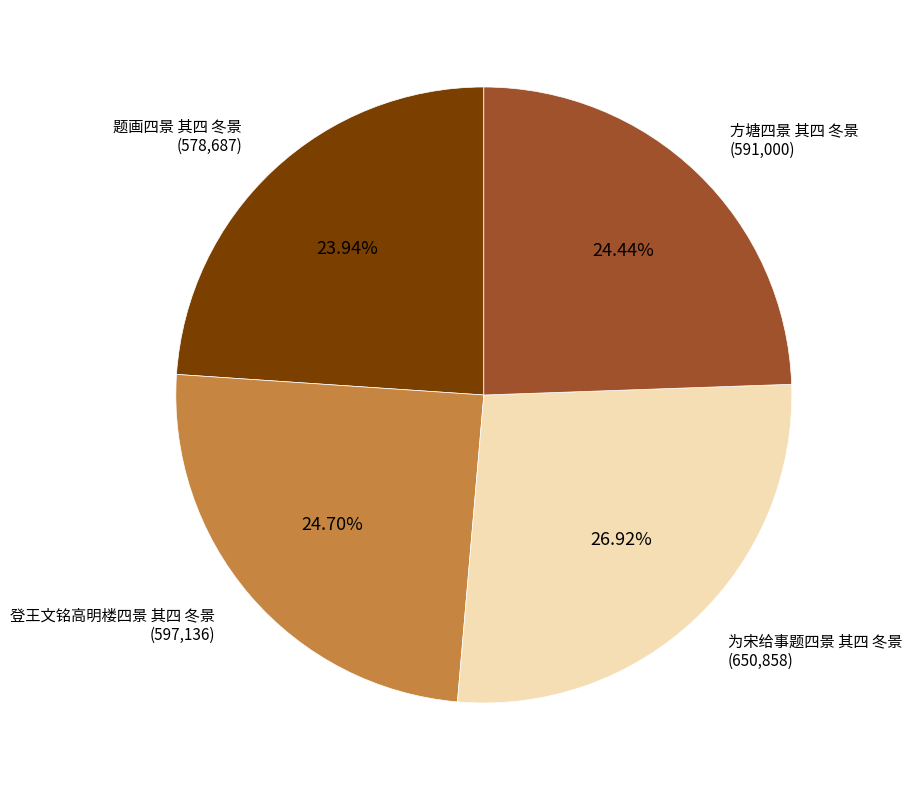

Is there a majority slice in this chart?

No